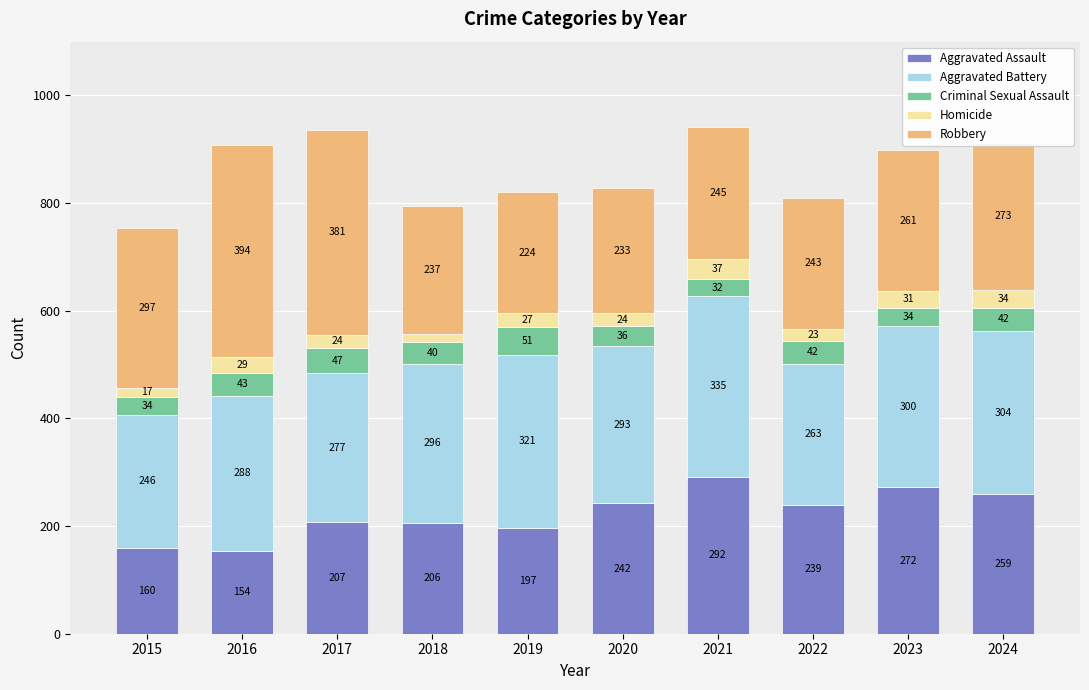

What is the difference between the Aggravated Assault values at 2019 and 2016?

43